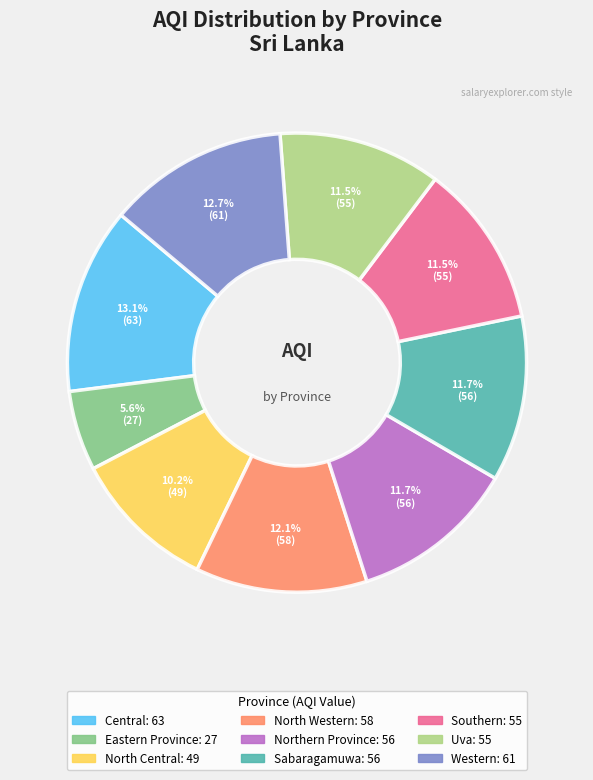

How much of the chart is everything except Eastern Province?

94.4%